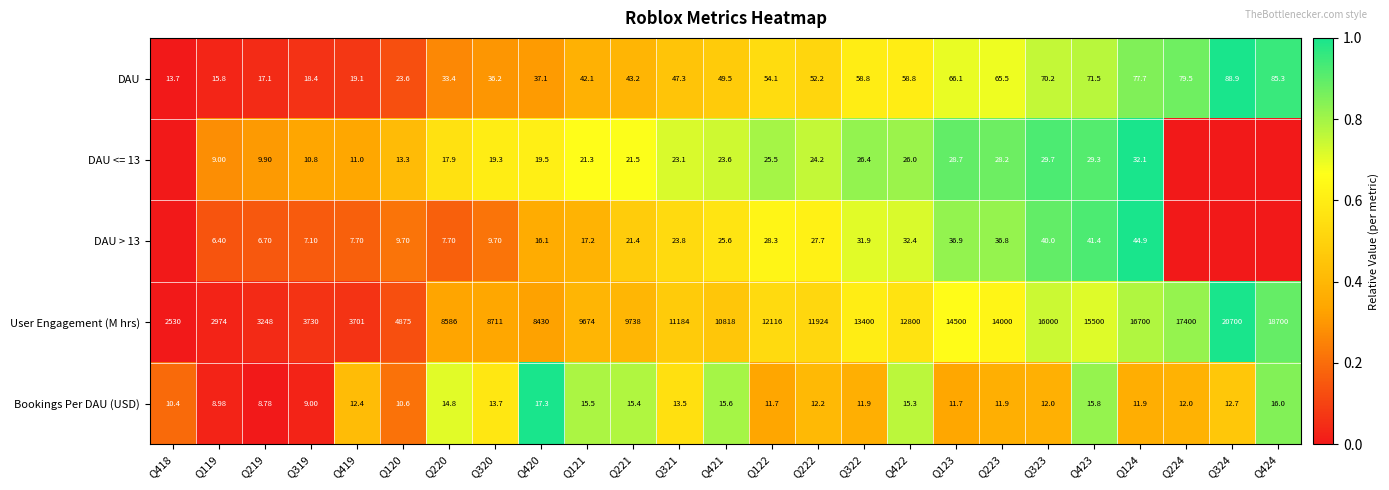

Which series changed the most between Q421 and Q222?

User Engagement (M hrs)